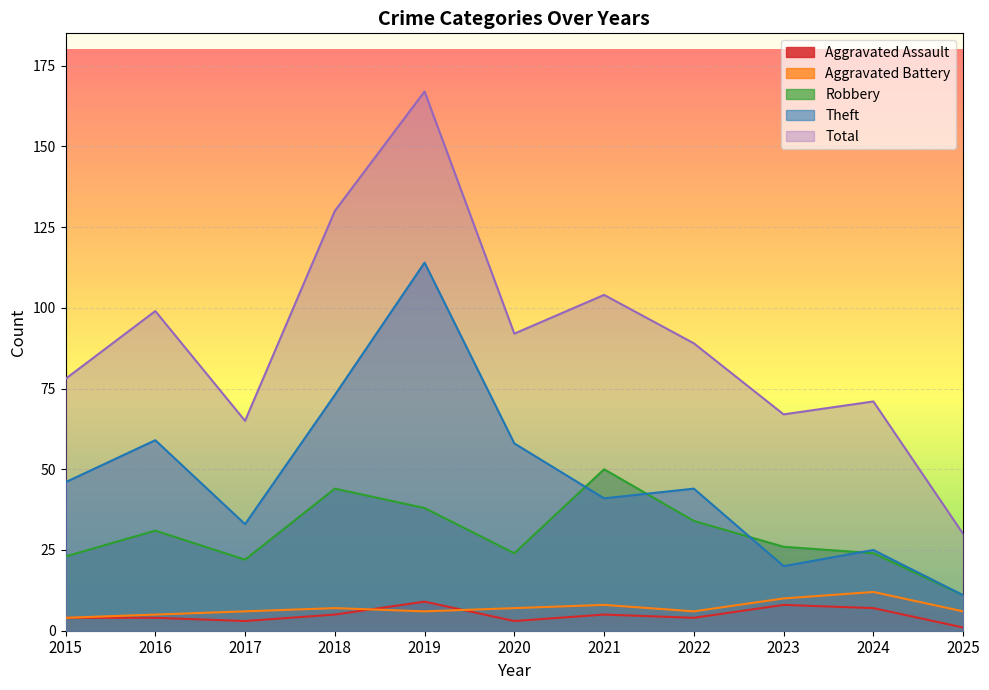

What is the value of the Aggravated Battery point at the 4th from the left?

7